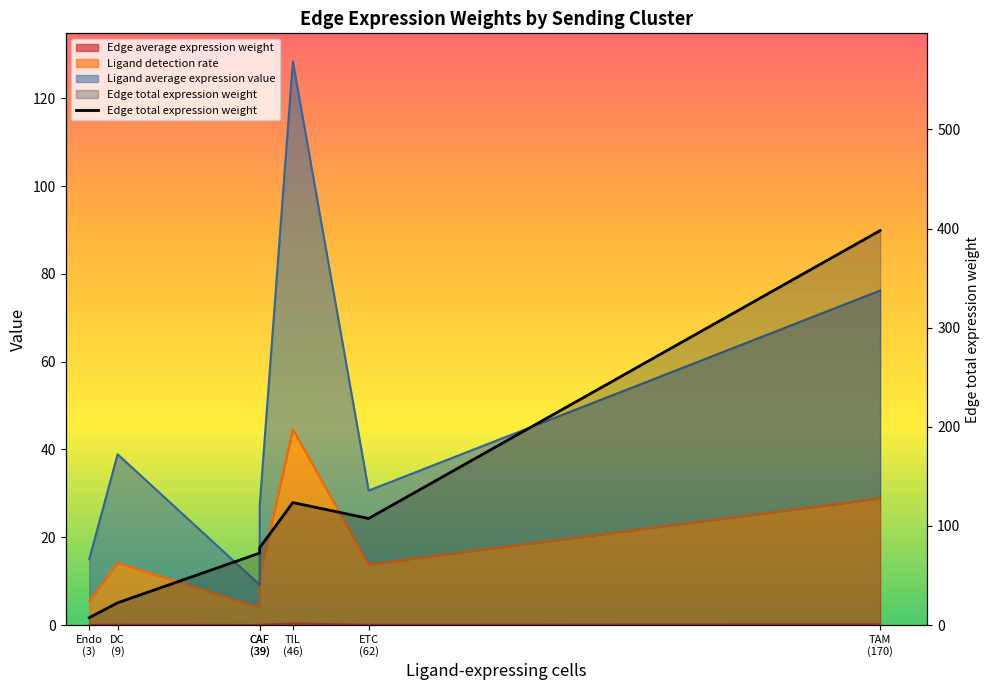

Reading left to right, list all the values displayed in this chart.

7.4	22.4	72.6	78.1	123.6	107.5	397.9